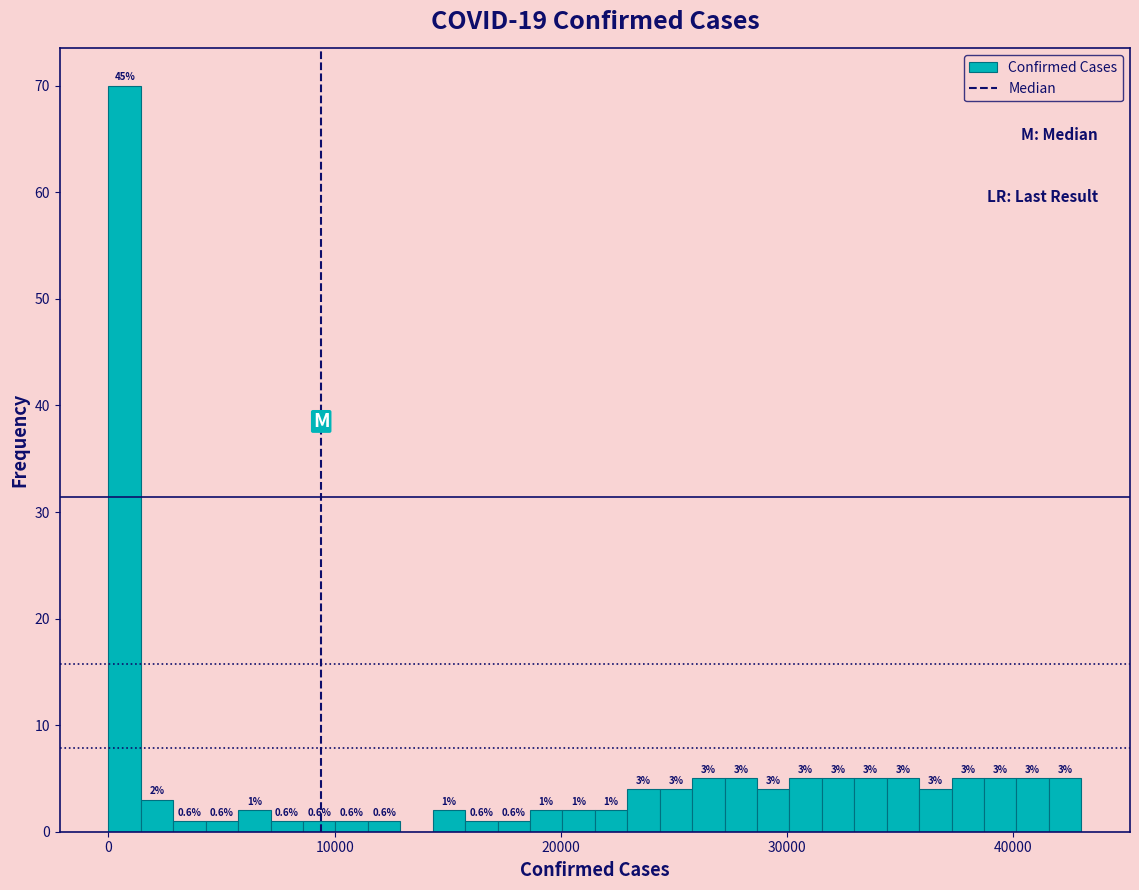

Around what value on the x-axis is the tallest bar? Give the approximate position of its centre, as read against the axis.

1000